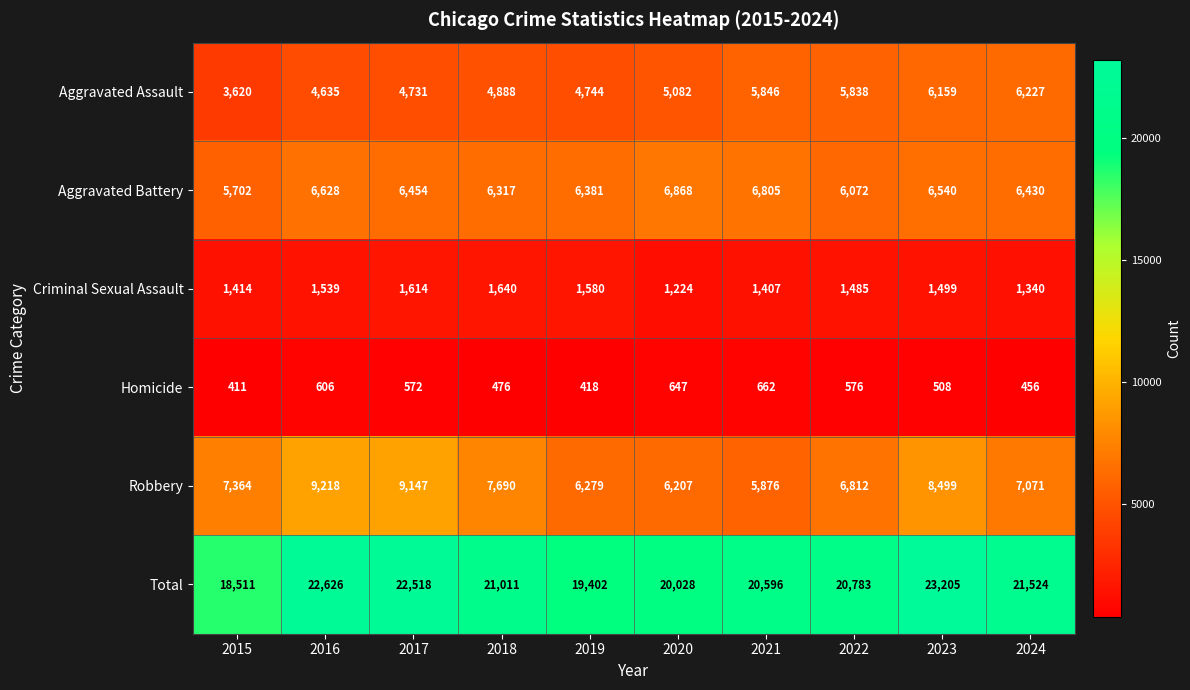

At which label does Robbery reach its peak?

2016